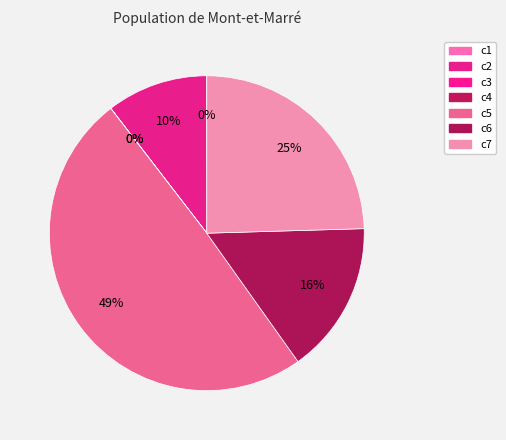

How many segments does this pie chart have?

7